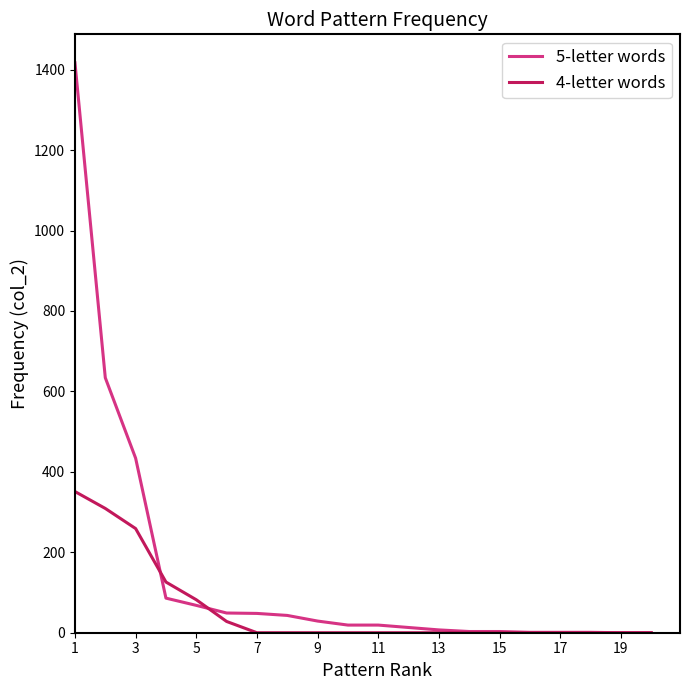

Rank the series by their average value, from lowest to highest.

4-letter words, 5-letter words